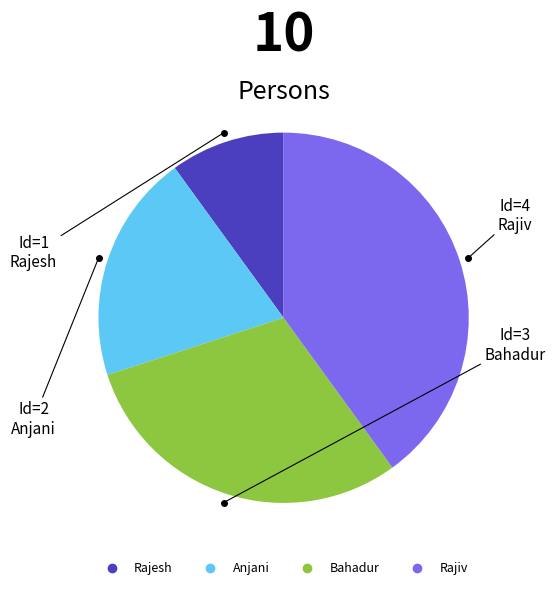

Does any single category account for the majority?

No